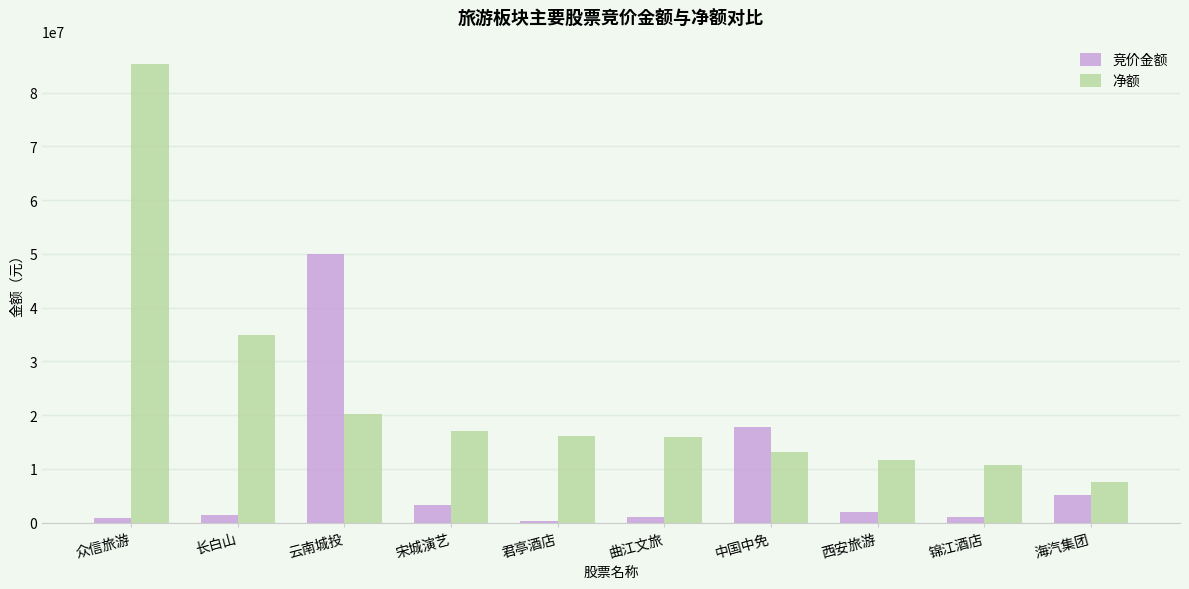

What is the difference between the 竞价金额 values at 锦江酒店 and 众信旅游?

136614